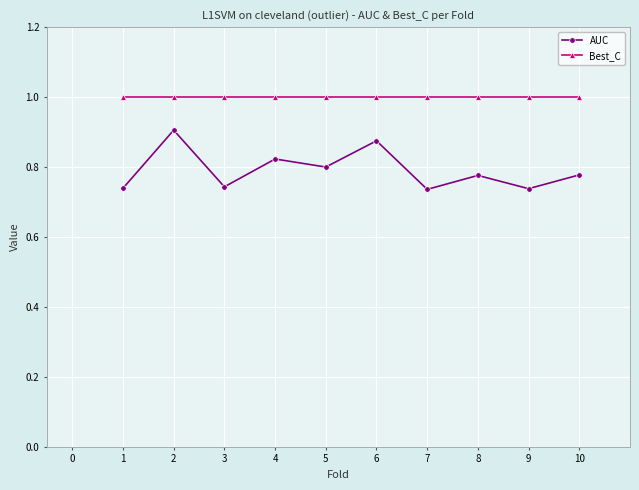

The value of AUC at 6 is 1.5. True or false?

False